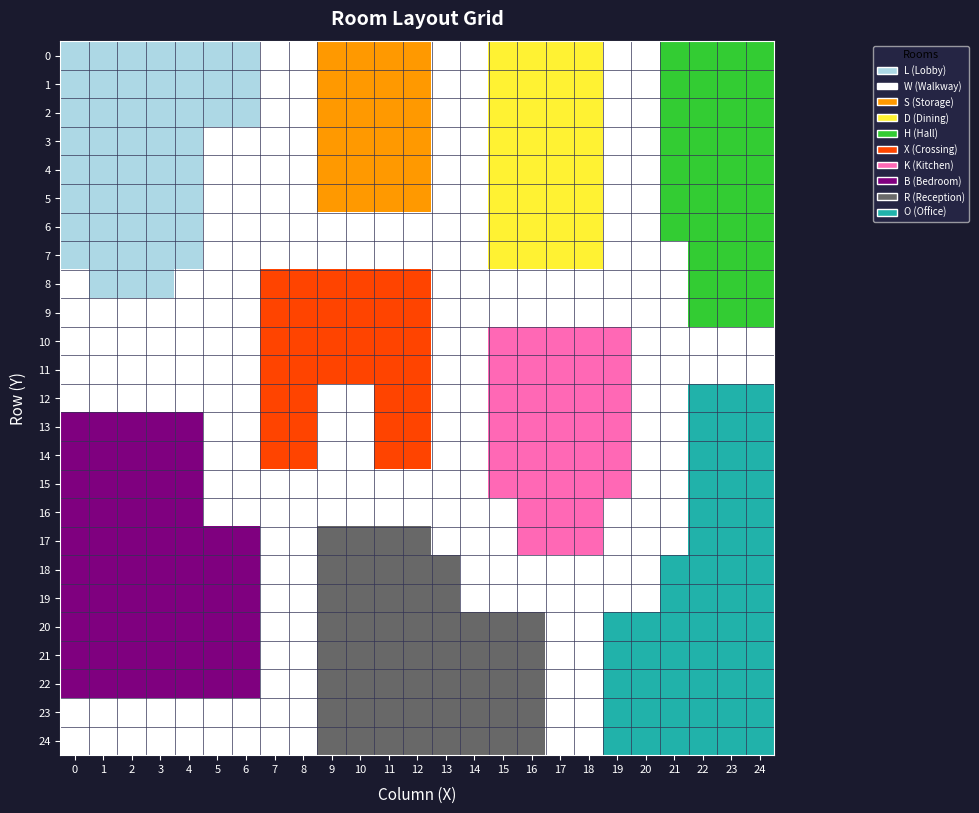

At how many categories does at least one series exceed 1?

25